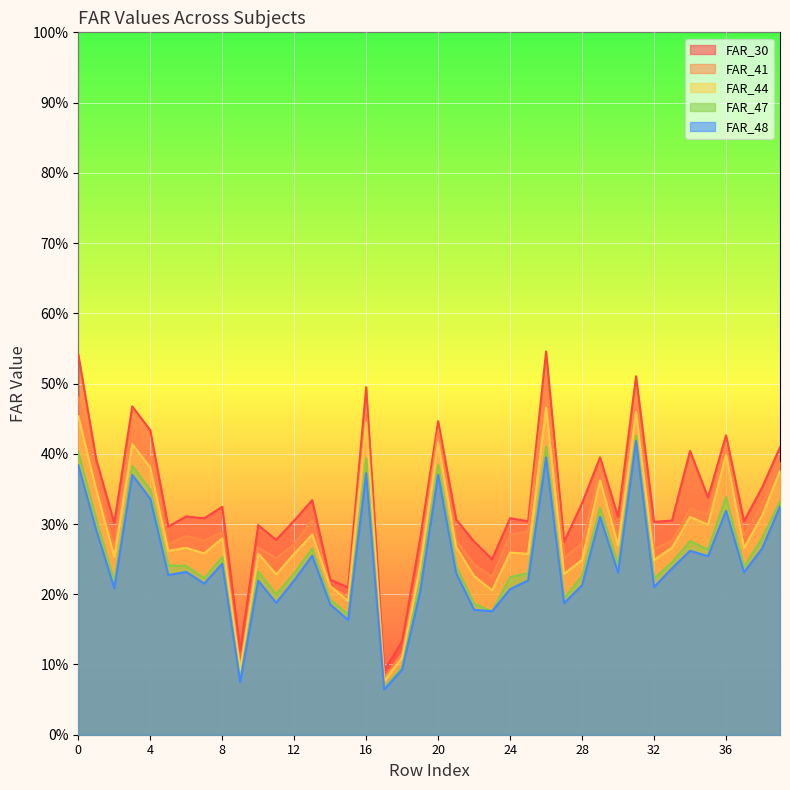

Reading left to right, extract all data points from this chart.

FAR_30: 0.5	0.4	0.3	0.5	0.4	0.3	0.3	0.3	0.3	0.1	0.3	0.3	0.3	0.3	0.2	0.2	0.5	0.1	0.1	0.3	0.4	0.3	0.3	0.2	0.3	0.3	0.5	0.3	0.3	0.4	0.3	0.5	0.3	0.3	0.4	0.3	0.4	0.3	0.4	0.4
FAR_41: 0.5	0.4	0.3	0.4	0.4	0.3	0.3	0.3	0.3	0.1	0.3	0.3	0.3	0.3	0.2	0.2	0.5	0.1	0.1	0.3	0.4	0.3	0.2	0.2	0.3	0.3	0.5	0.3	0.3	0.4	0.3	0.5	0.3	0.3	0.3	0.3	0.4	0.3	0.3	0.4
FAR_44: 0.5	0.3	0.3	0.4	0.4	0.3	0.3	0.3	0.3	0.1	0.3	0.2	0.3	0.3	0.2	0.2	0.4	0.1	0.1	0.2	0.4	0.3	0.2	0.2	0.3	0.3	0.5	0.2	0.2	0.4	0.3	0.5	0.2	0.3	0.3	0.3	0.4	0.3	0.3	0.4
FAR_47: 0.4	0.3	0.2	0.4	0.3	0.2	0.2	0.2	0.3	0.1	0.2	0.2	0.2	0.3	0.2	0.2	0.4	0.1	0.1	0.2	0.4	0.2	0.2	0.2	0.2	0.2	0.4	0.2	0.2	0.3	0.2	0.4	0.2	0.2	0.3	0.3	0.3	0.2	0.3	0.3
FAR_48: 0.4	0.3	0.2	0.4	0.3	0.2	0.2	0.2	0.2	0.1	0.2	0.2	0.2	0.3	0.2	0.2	0.4	0.1	0.1	0.2	0.4	0.2	0.2	0.2	0.2	0.2	0.4	0.2	0.2	0.3	0.2	0.4	0.2	0.2	0.3	0.3	0.3	0.2	0.3	0.3